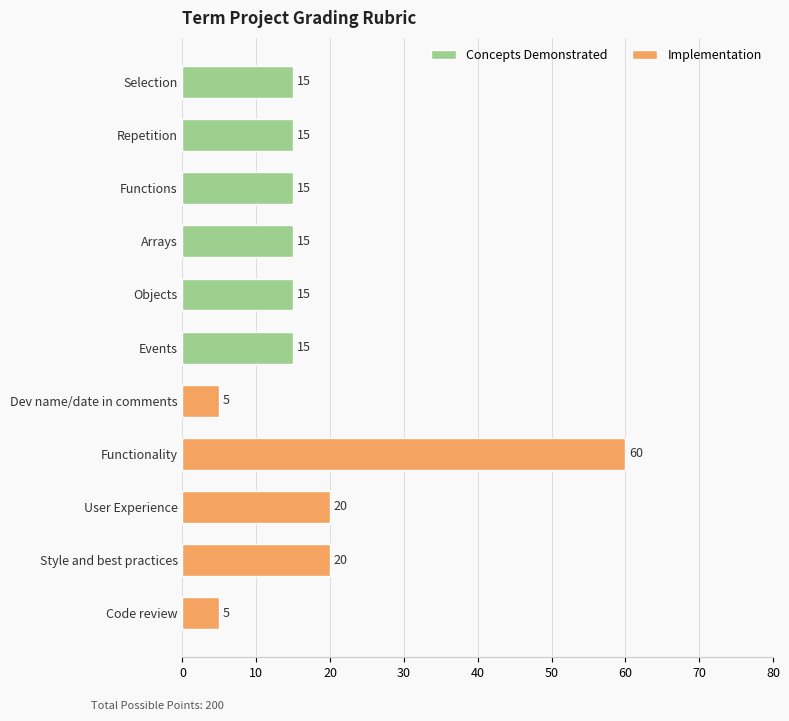

What is the smallest value displayed?

5